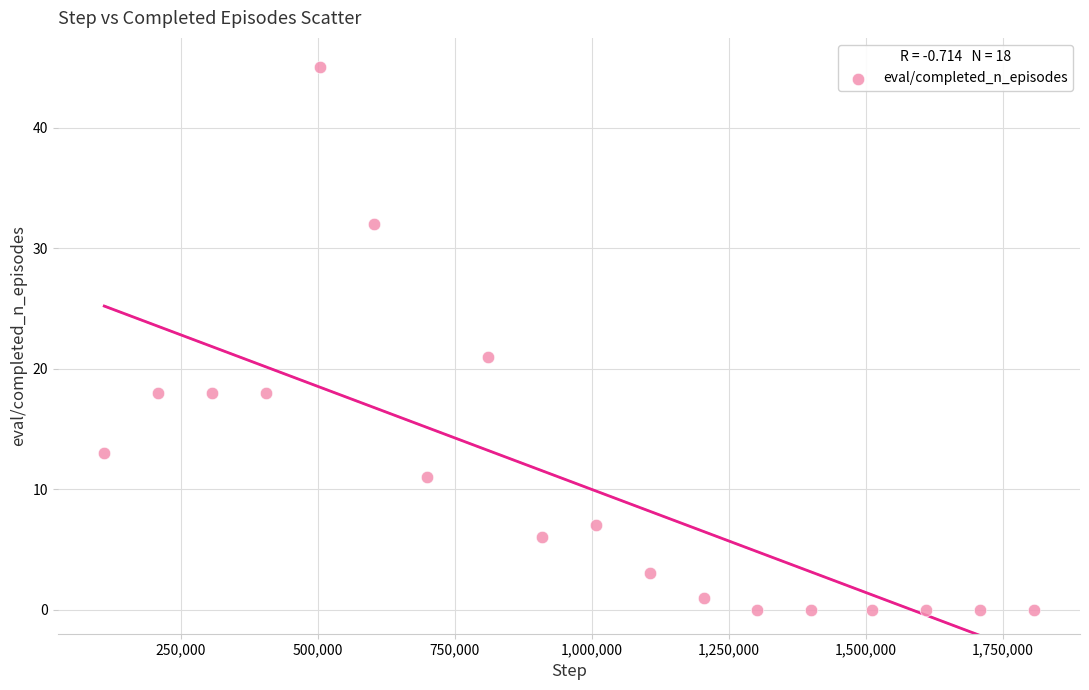

What Y value in the scatter plot is closest to 22?

21